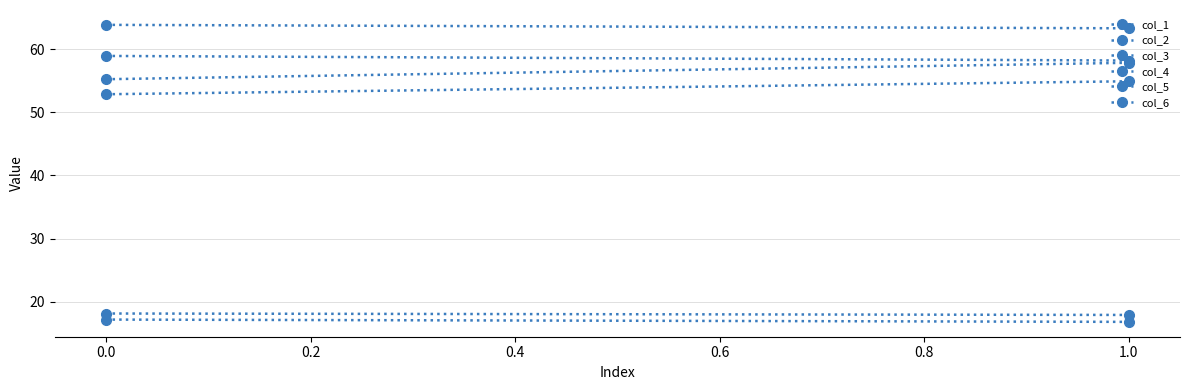

Which series has the largest total across all categories?

col_2